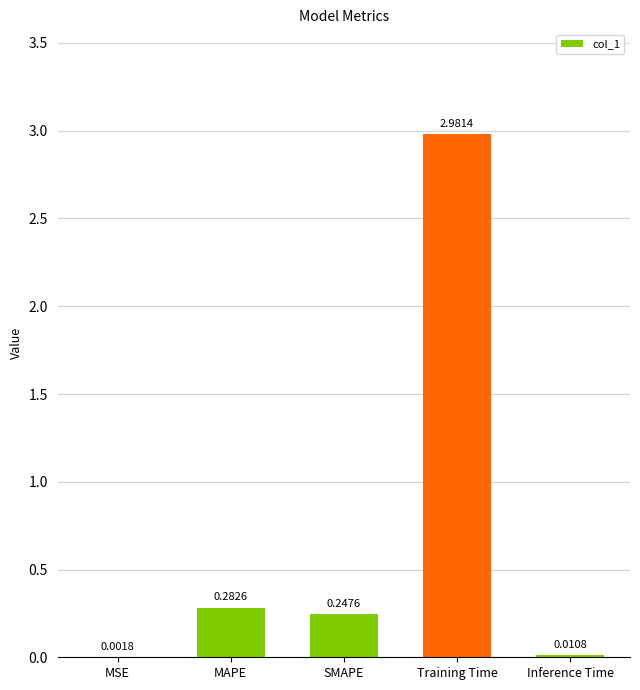

What is the average value?

0.7